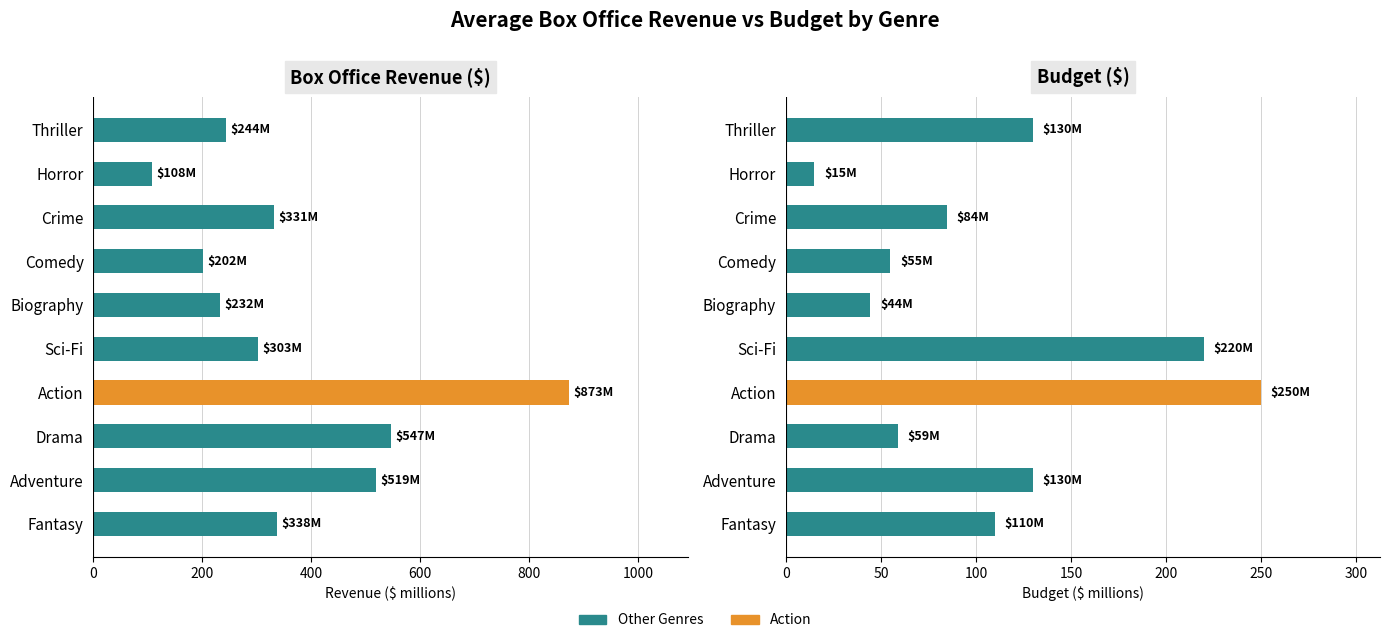

What is the greatest value displayed?

872.7